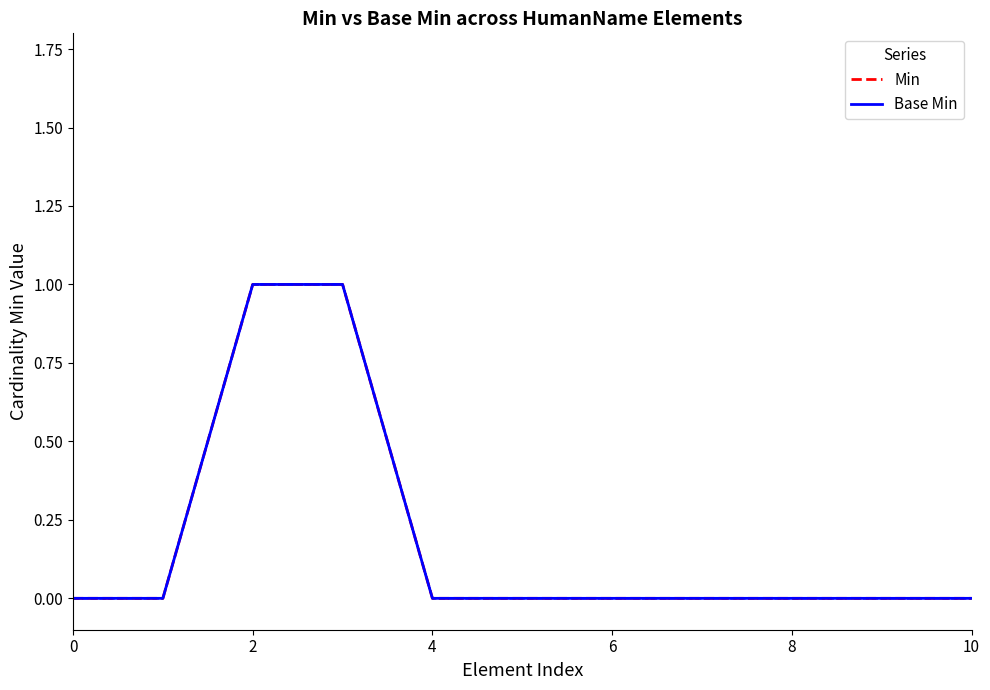

List the series in order of their peak value, lowest first.

Min, Base Min